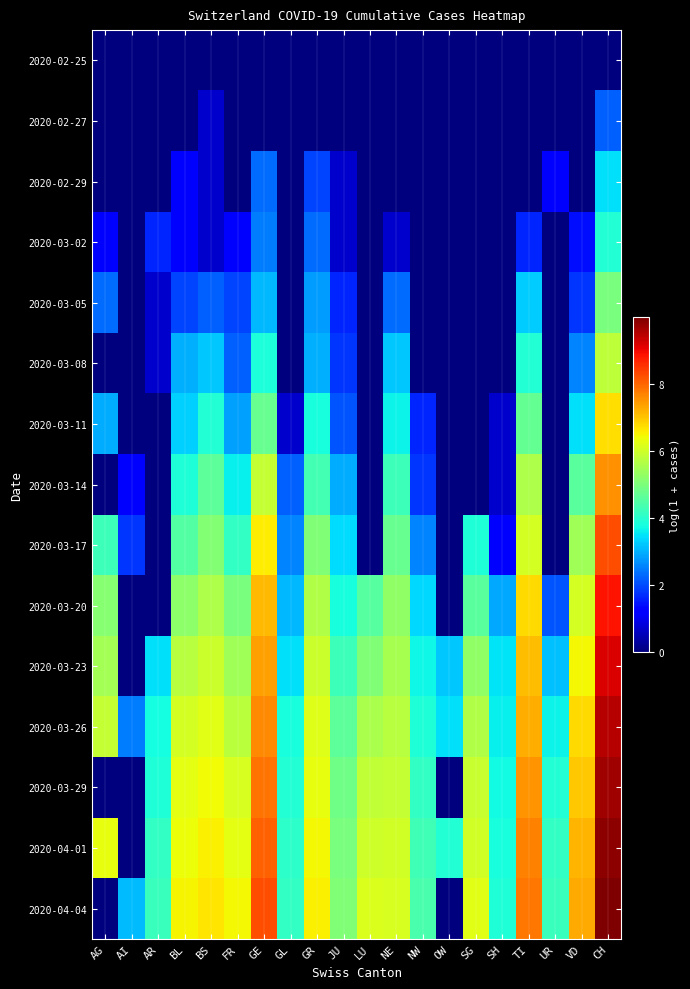

Reading left to right, transcribe all the data shown in this chart.

2020-02-25: AG=0.0	AI=0.0	AR=0.0	BL=0.0	BS=0.0	FR=0.0	GE=0.0	GL=0.0	GR=0.0	JU=0.0	LU=0.0	NE=0.0	NW=0.0	OW=0.0	SG=0.0	SH=0.0	TI=0.0	UR=0.0	VD=0.0	CH=0.0
2020-02-27: AG=0.0	AI=0.0	AR=0.0	BL=0.0	BS=0.7	FR=0.0	GE=0.0	GL=0.0	GR=0.0	JU=0.0	LU=0.0	NE=0.0	NW=0.0	OW=0.0	SG=0.0	SH=0.0	TI=0.0	UR=0.0	VD=0.0	CH=2.2
2020-02-29: AG=0.0	AI=0.0	AR=0.0	BL=1.1	BS=0.7	FR=0.0	GE=2.3	GL=0.0	GR=1.9	JU=0.7	LU=0.0	NE=0.0	NW=0.0	OW=0.0	SG=0.0	SH=0.0	TI=0.0	UR=1.1	VD=0.0	CH=3.4
2020-03-02: AG=1.1	AI=0.0	AR=1.6	BL=1.1	BS=0.7	FR=1.1	GE=2.5	GL=0.0	GR=2.3	JU=0.7	LU=0.0	NE=0.7	NW=0.0	OW=0.0	SG=0.0	SH=0.0	TI=1.6	UR=0.0	VD=1.4	CH=3.9
2020-03-05: AG=2.3	AI=0.0	AR=0.7	BL=1.9	BS=2.2	FR=1.9	GE=3.0	GL=0.0	GR=2.8	JU=1.6	LU=0.0	NE=2.3	NW=0.0	OW=0.0	SG=0.0	SH=0.0	TI=3.3	UR=0.0	VD=1.8	CH=5.0
2020-03-08: AG=0.0	AI=0.0	AR=0.7	BL=3.0	BS=3.2	FR=2.2	GE=3.8	GL=0.0	GR=3.0	JU=1.8	LU=0.0	NE=3.2	NW=0.0	OW=0.0	SG=0.0	SH=0.0	TI=3.9	UR=0.0	VD=2.6	CH=5.8
2020-03-11: AG=2.9	AI=0.0	AR=0.0	BL=3.3	BS=3.9	FR=2.8	GE=4.7	GL=0.7	GR=3.8	JU=2.1	LU=0.0	NE=3.6	NW=1.6	OW=0.0	SG=0.0	SH=0.7	TI=4.7	UR=0.0	VD=3.4	CH=6.7
2020-03-14: AG=0.0	AI=1.1	AR=0.0	BL=3.9	BS=4.6	FR=3.6	GE=5.9	GL=2.2	GR=4.3	JU=2.9	LU=0.0	NE=4.2	NW=1.8	OW=0.0	SG=0.0	SH=0.7	TI=5.6	UR=0.0	VD=4.6	CH=7.5
2020-03-17: AG=4.2	AI=1.8	AR=0.0	BL=4.5	BS=5.1	FR=4.1	GE=6.6	GL=2.6	GR=5.0	JU=3.4	LU=0.0	NE=4.7	NW=2.6	OW=0.0	SG=3.9	SH=1.1	TI=6.1	UR=0.0	VD=5.4	CH=8.2
2020-03-20: AG=5.1	AI=0.0	AR=0.0	BL=5.2	BS=5.6	FR=5.0	GE=7.1	GL=3.0	GR=5.6	JU=3.8	LU=4.5	NE=5.2	NW=3.4	OW=0.0	SG=4.6	SH=2.9	TI=6.7	UR=2.1	VD=6.1	CH=8.9
2020-03-23: AG=5.5	AI=0.0	AR=3.4	BL=5.7	BS=5.9	FR=5.4	GE=7.4	GL=3.5	GR=6.0	JU=4.2	LU=5.1	NE=5.5	NW=3.7	OW=3.2	SG=5.2	SH=3.5	TI=7.1	UR=3.1	VD=6.4	CH=9.2
2020-03-26: AG=5.9	AI=2.5	AR=3.8	BL=6.0	BS=6.2	FR=5.7	GE=7.6	GL=3.8	GR=6.2	JU=4.6	LU=5.5	NE=5.7	NW=3.9	OW=3.4	SG=5.6	SH=3.6	TI=7.2	UR=3.7	VD=6.8	CH=9.5
2020-03-29: AG=0.0	AI=0.0	AR=3.9	BL=6.2	BS=6.4	FR=6.1	GE=7.8	GL=3.9	GR=6.3	JU=4.9	LU=5.8	NE=5.8	NW=4.1	OW=0.0	SG=5.9	SH=3.7	TI=7.5	UR=3.9	VD=7.0	CH=9.7
2020-04-01: AG=6.3	AI=0.0	AR=4.1	BL=6.4	BS=6.5	FR=6.3	GE=8.1	GL=4.0	GR=6.5	JU=5.0	LU=6.0	NE=6.0	NW=4.3	OW=3.9	SG=6.0	SH=3.8	TI=7.7	UR=4.1	VD=7.2	CH=9.9
2020-04-04: AG=0.0	AI=3.1	AR=4.2	BL=6.5	BS=6.6	FR=6.5	GE=8.2	GL=4.1	GR=6.5	JU=5.0	LU=6.2	NE=6.1	NW=4.4	OW=0.0	SG=6.2	SH=3.9	TI=7.8	UR=4.2	VD=7.3	CH=10.0